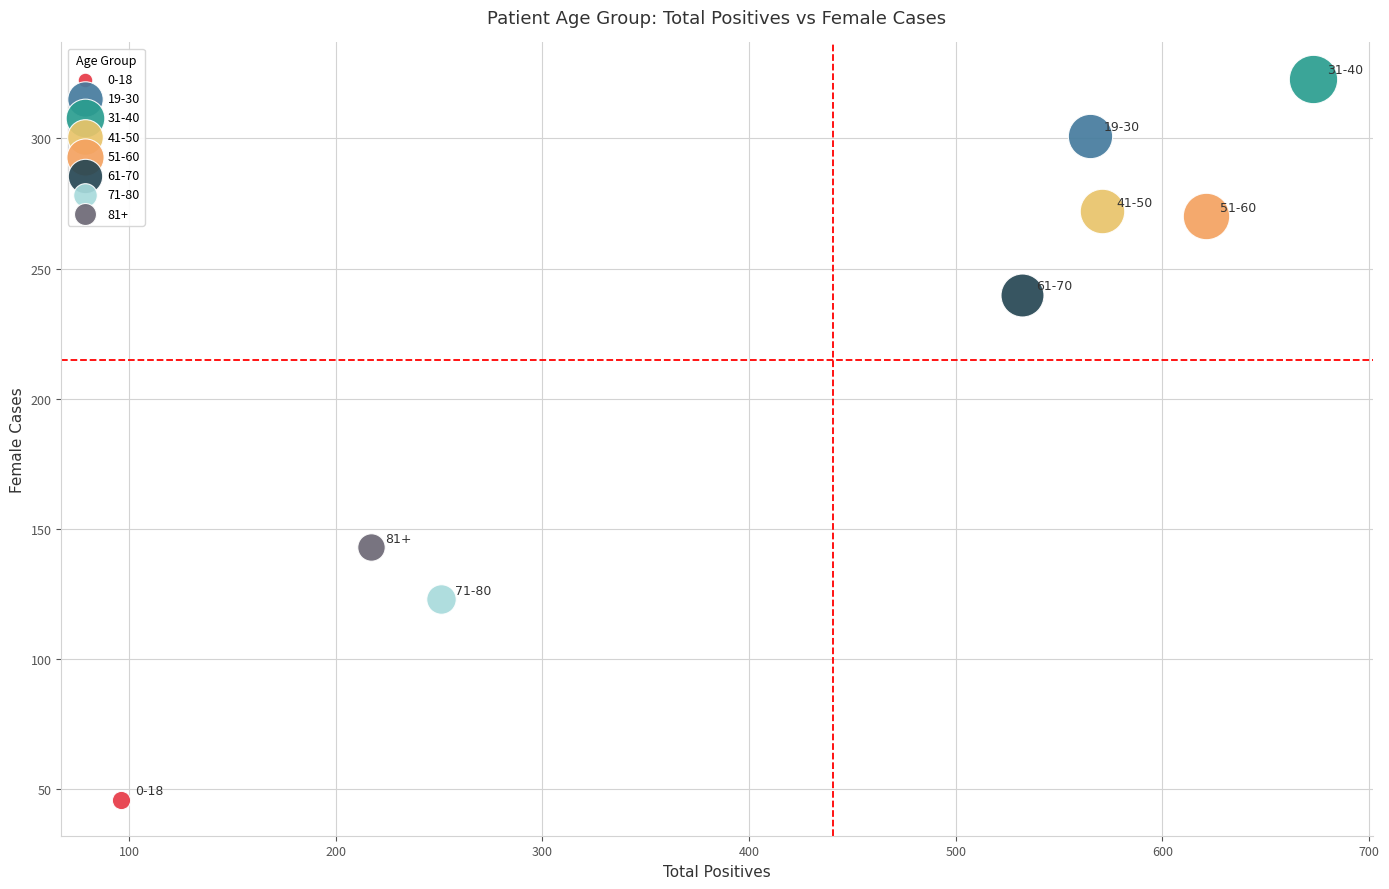

What are all the series names shown in the legend?

0-18, 19-30, 31-40, 41-50, 51-60, 61-70, 71-80, 81+